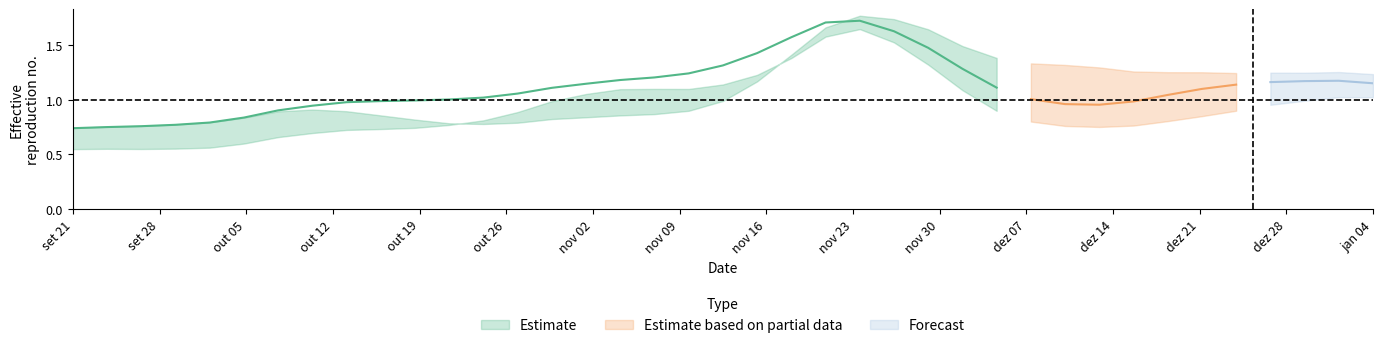

Which series has the largest range (max minus min)?

Estimate